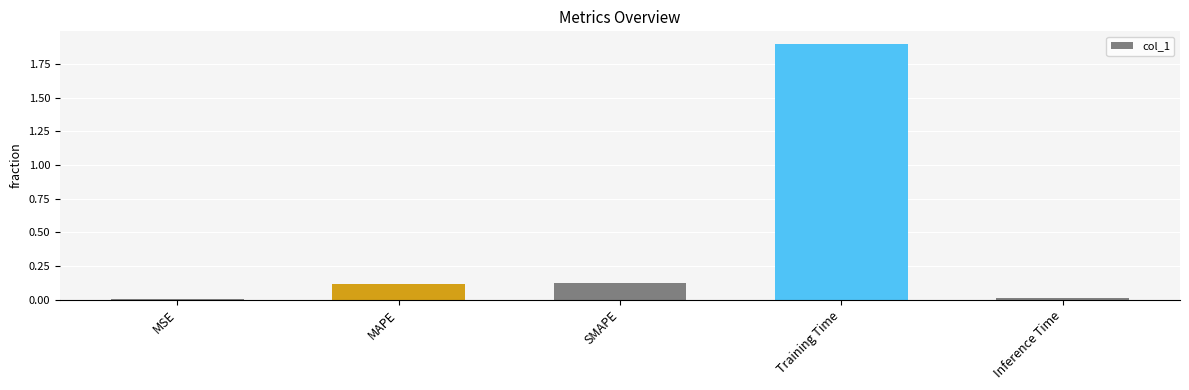

What is the change in value from SMAPE to Training Time?

+1.8